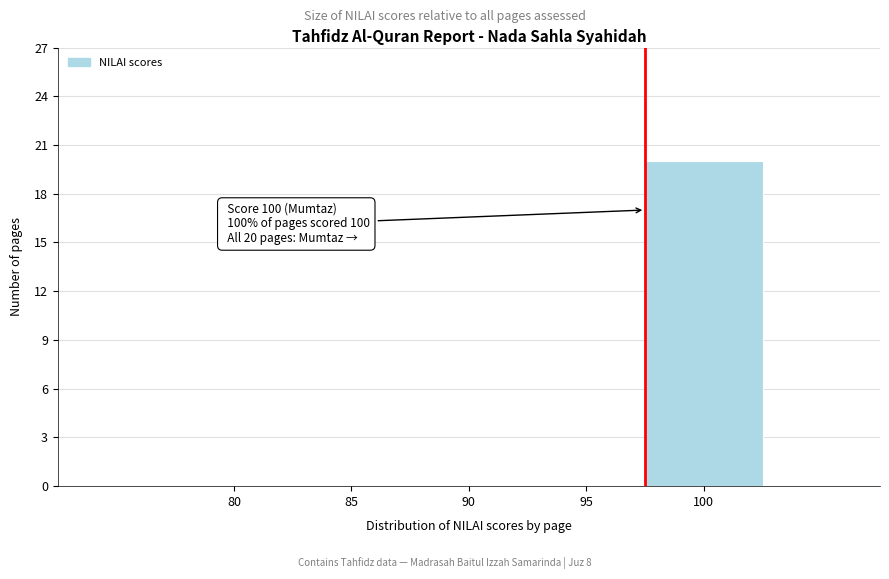

Reading left to right, extract all data points from this chart.

80=0	85=0	90=0	95=0	100=20